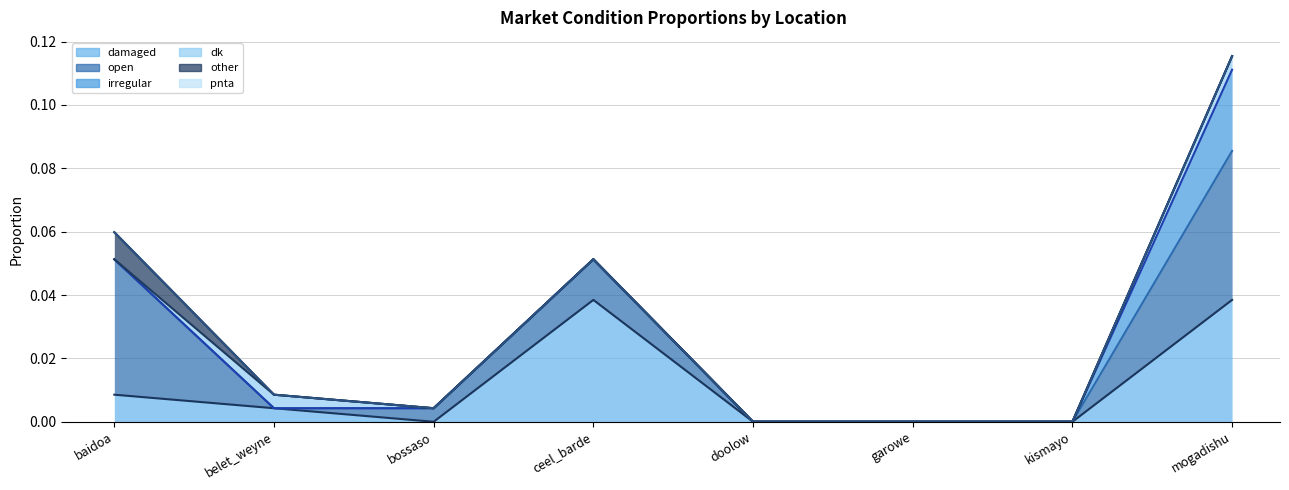

Is the value of damaged (line) at belet_weyne greater than the value of other (line) at baidoa?

No